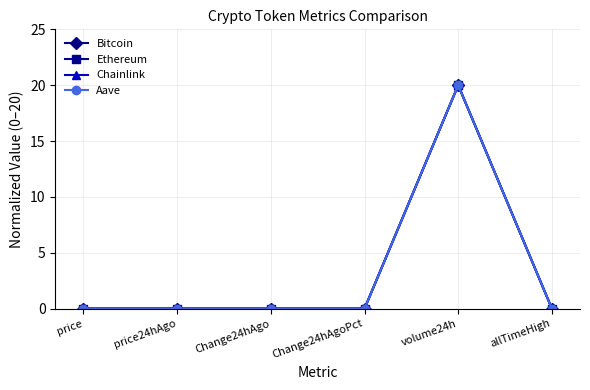

What is the maximum value shown in the chart?

20.0